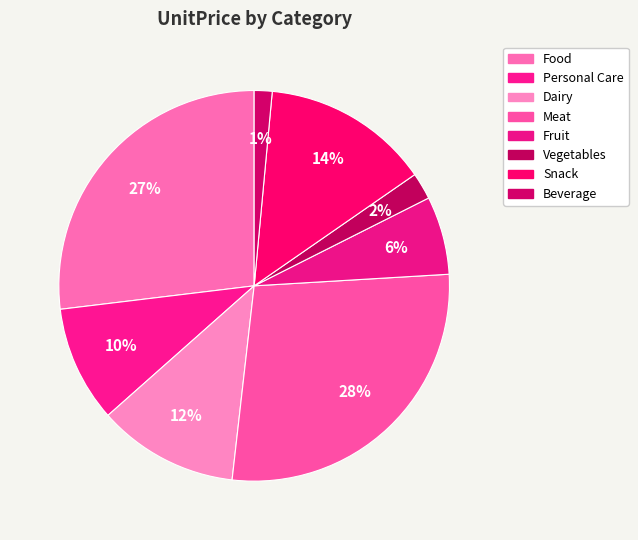

What percentage is the Dairy slice, to the nearest percent?

12%